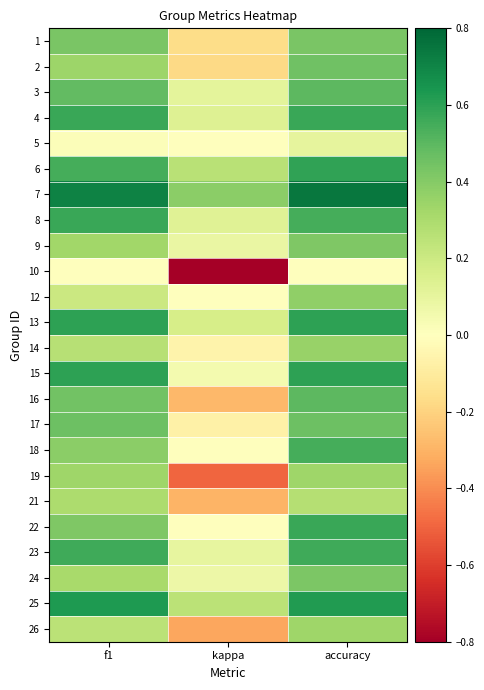

At which category is the sum across all series the highest?

accuracy